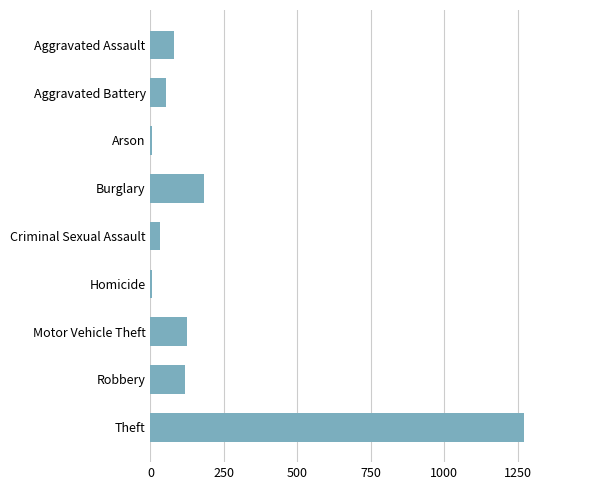

Which label corresponds to the largest value in the chart?

Theft